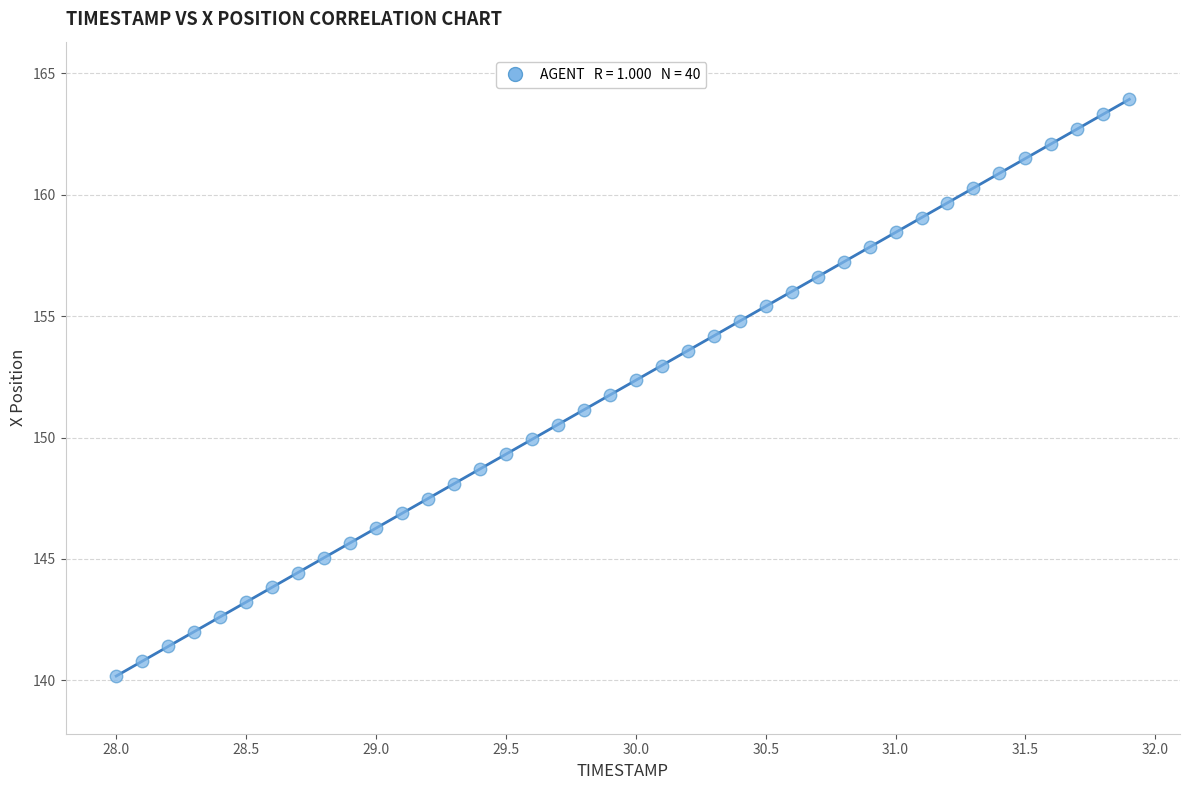

What is the range of Y values (max minus min)?

23.7